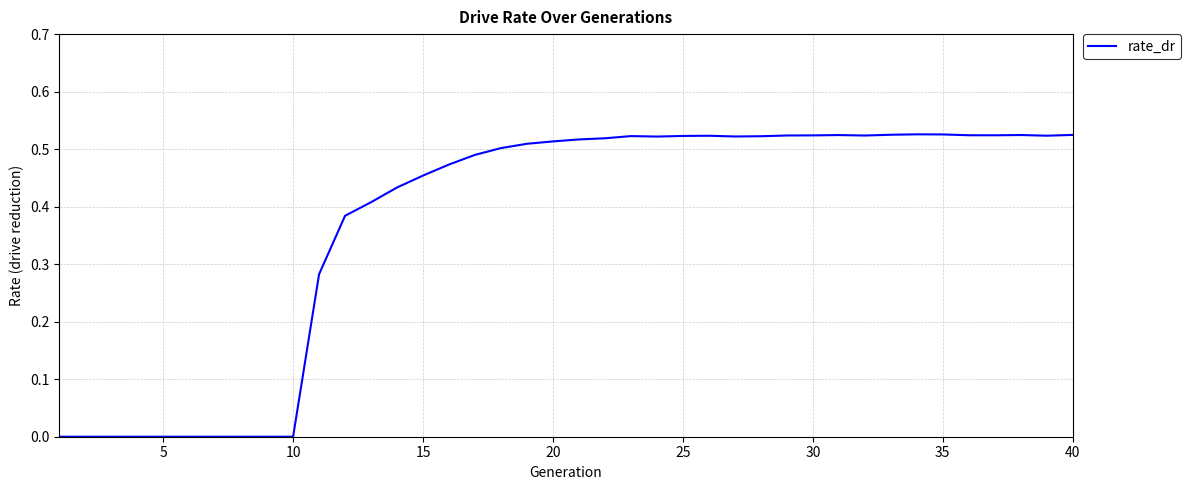

Is it true that the value at 35 is 0.8?

False